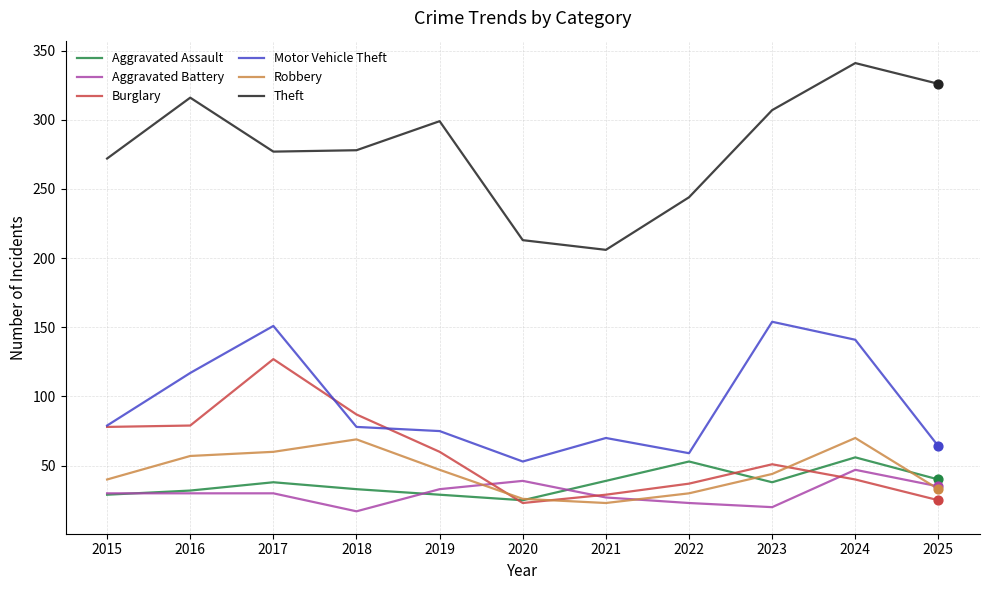

Which series has the widest spread of values?

Theft